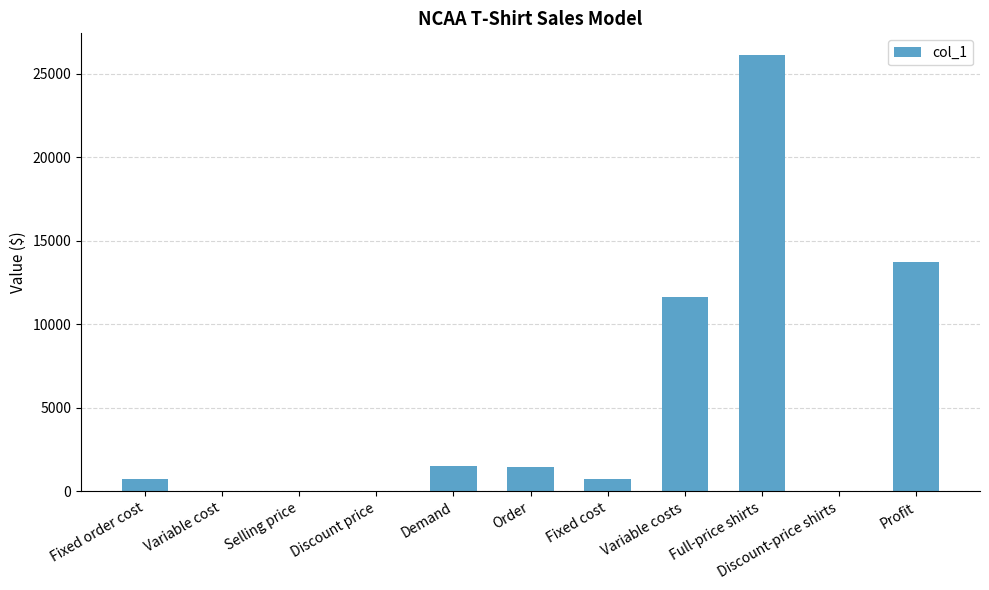

Which category has the highest value across all series?

Full-price shirts